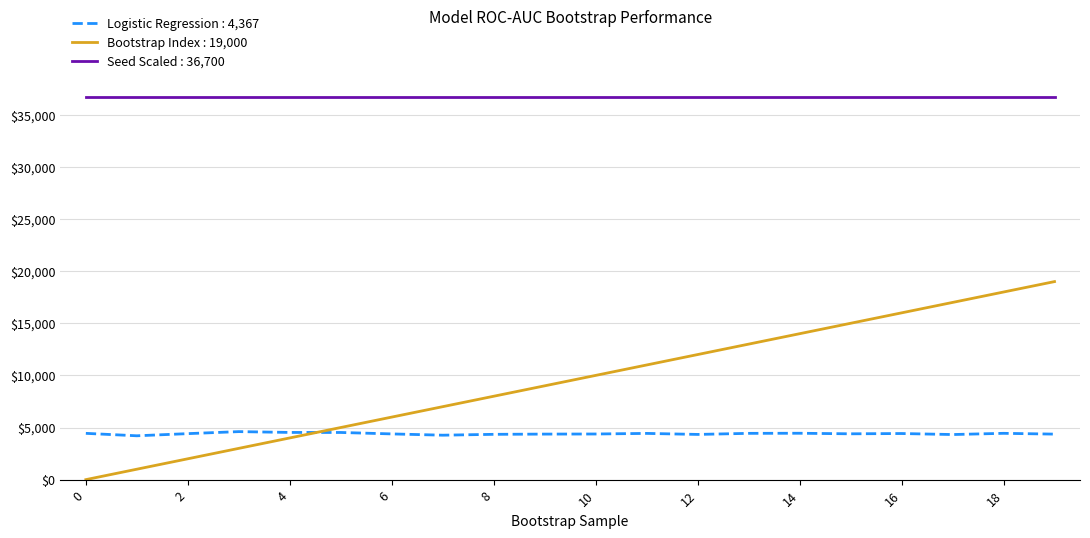

What is the maximum value shown in the chart?

36700.0